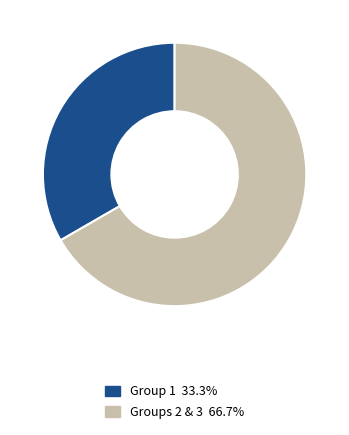

Is there any slice that represents more than half of the pie?

Yes